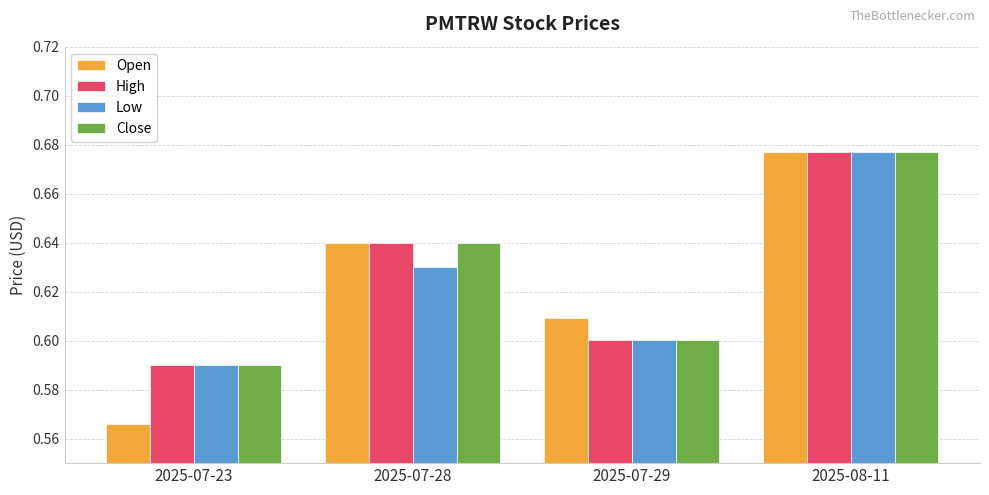

Which category has the highest value in the Close series?

2025-08-11